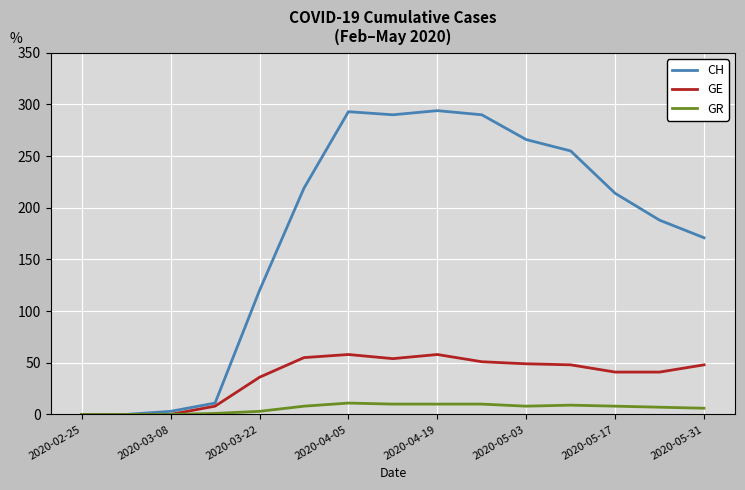

True or false: CH has more than 1 points higher than both neighbors.

True